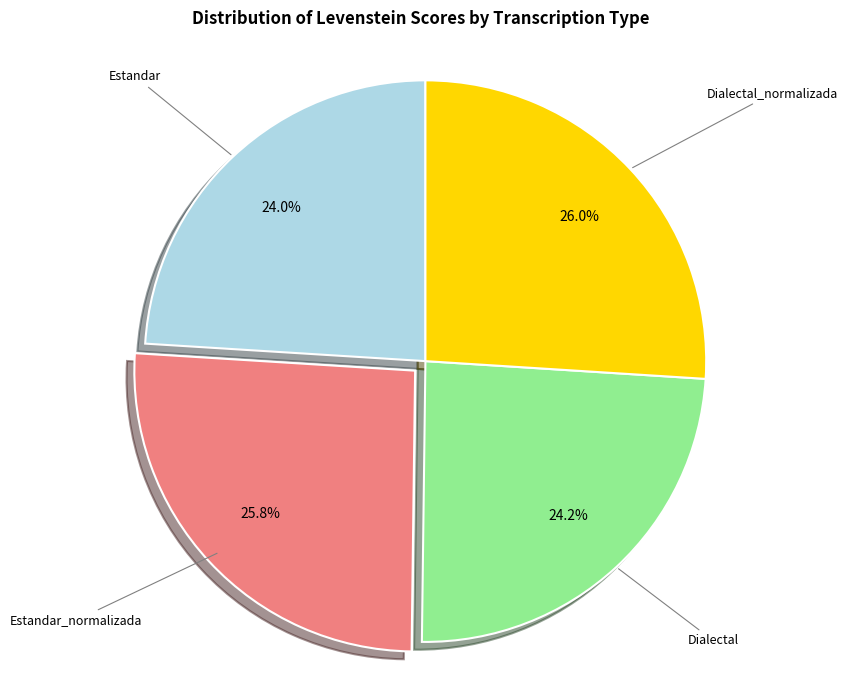

Is there any slice that represents more than half of the pie?

No